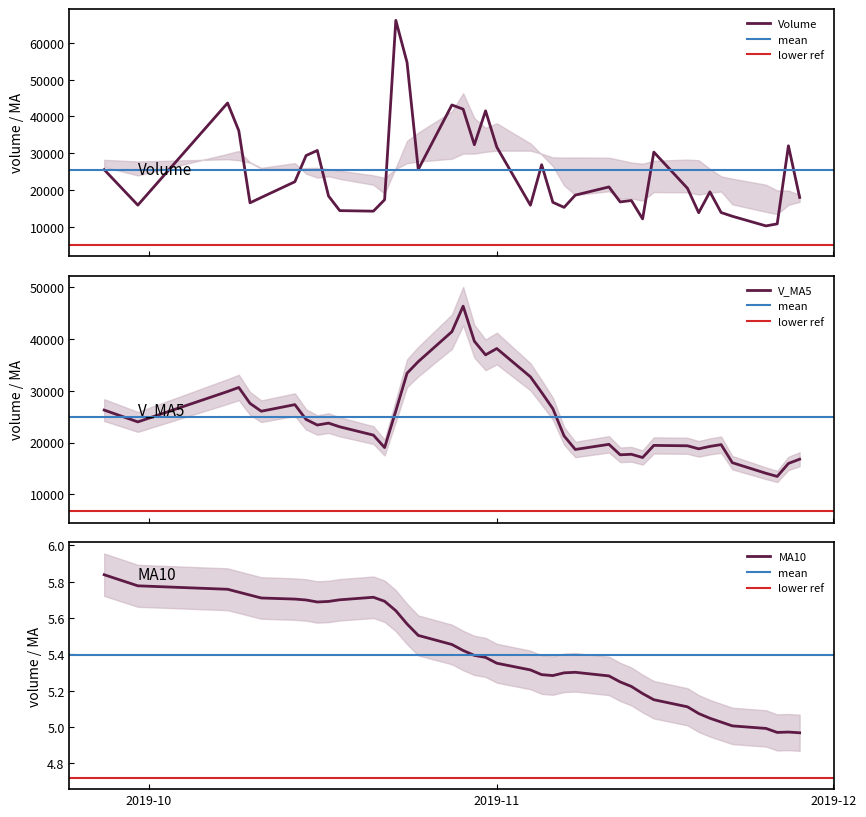

What is the maximum value shown in the chart?

66139.1